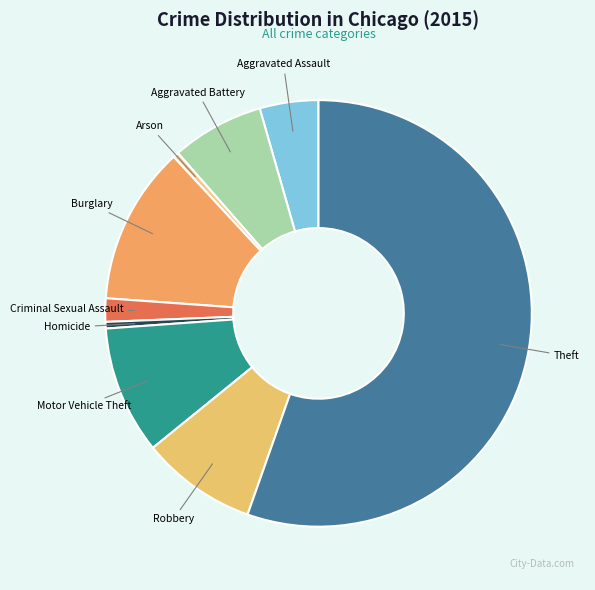

How many segments does this pie chart have?

9